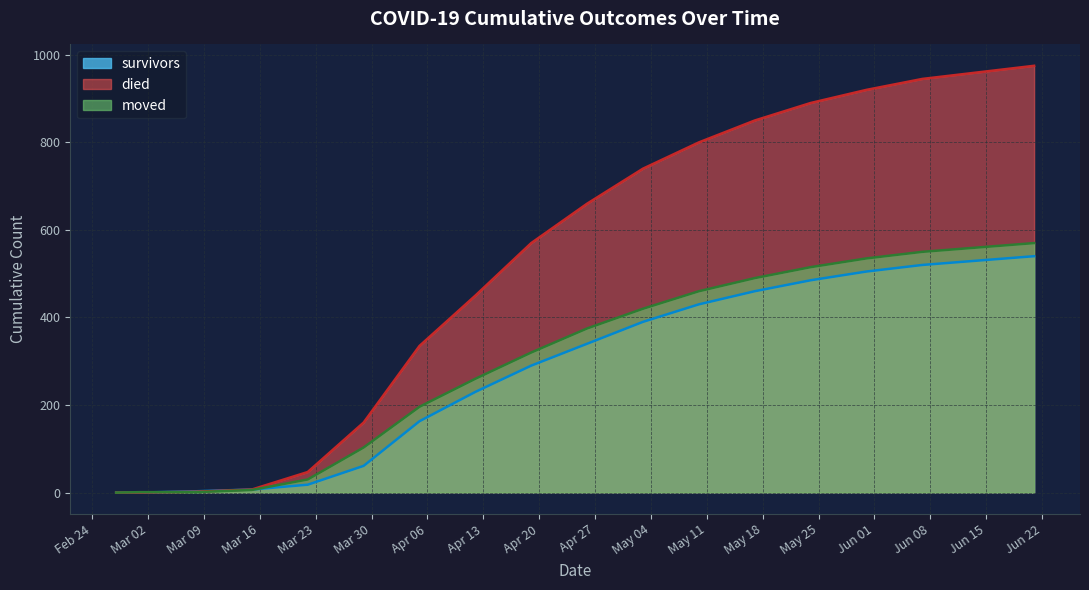

True or false: died and survivors cross at least once.

False